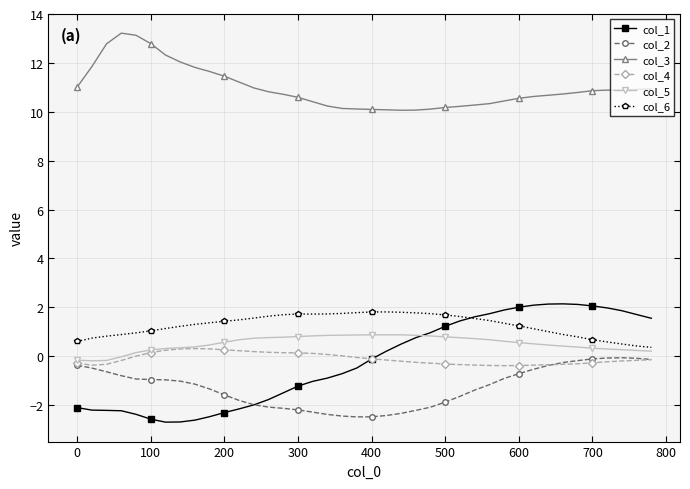

Which series has the largest total across all categories?

col_3